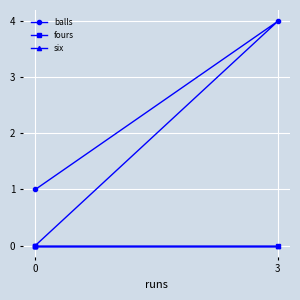

Between 3 and 0, which series saw the biggest shift?

balls